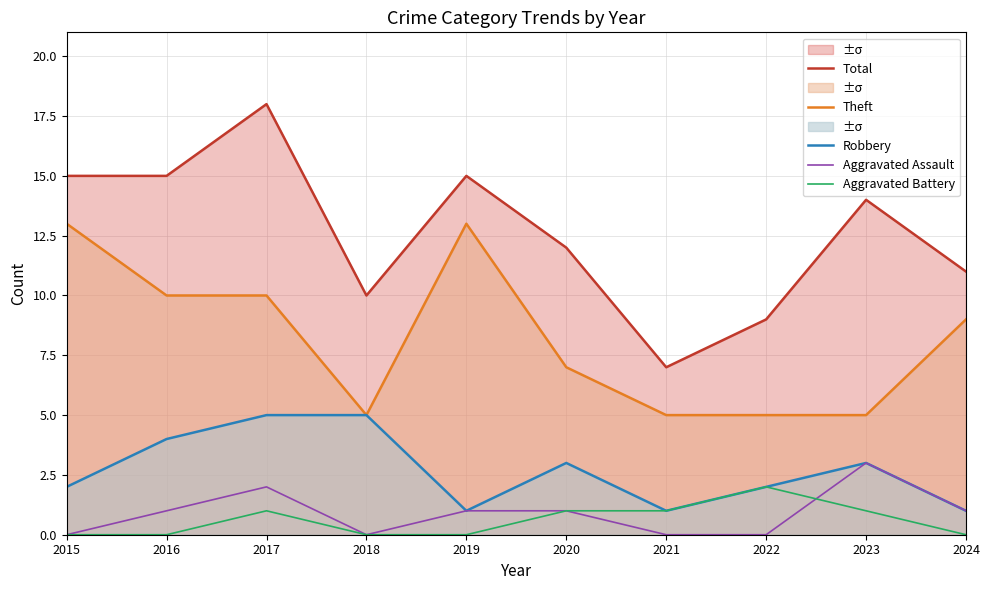

Reading left to right, transcribe all the data shown in this chart.

Total: 2015=15	2016=15	2017=18	2018=10	2019=15	2020=12	2021=7	2022=9	2023=14	2024=11
Theft: 2015=13	2016=10	2017=10	2018=5	2019=13	2020=7	2021=5	2022=5	2023=5	2024=9
Robbery: 2015=2	2016=4	2017=5	2018=5	2019=1	2020=3	2021=1	2022=2	2023=3	2024=1
Aggravated Assault: 2015=0	2016=1	2017=2	2018=0	2019=1	2020=1	2021=0	2022=0	2023=3	2024=1
Aggravated Battery: 2015=0	2016=0	2017=1	2018=0	2019=0	2020=1	2021=1	2022=2	2023=1	2024=0